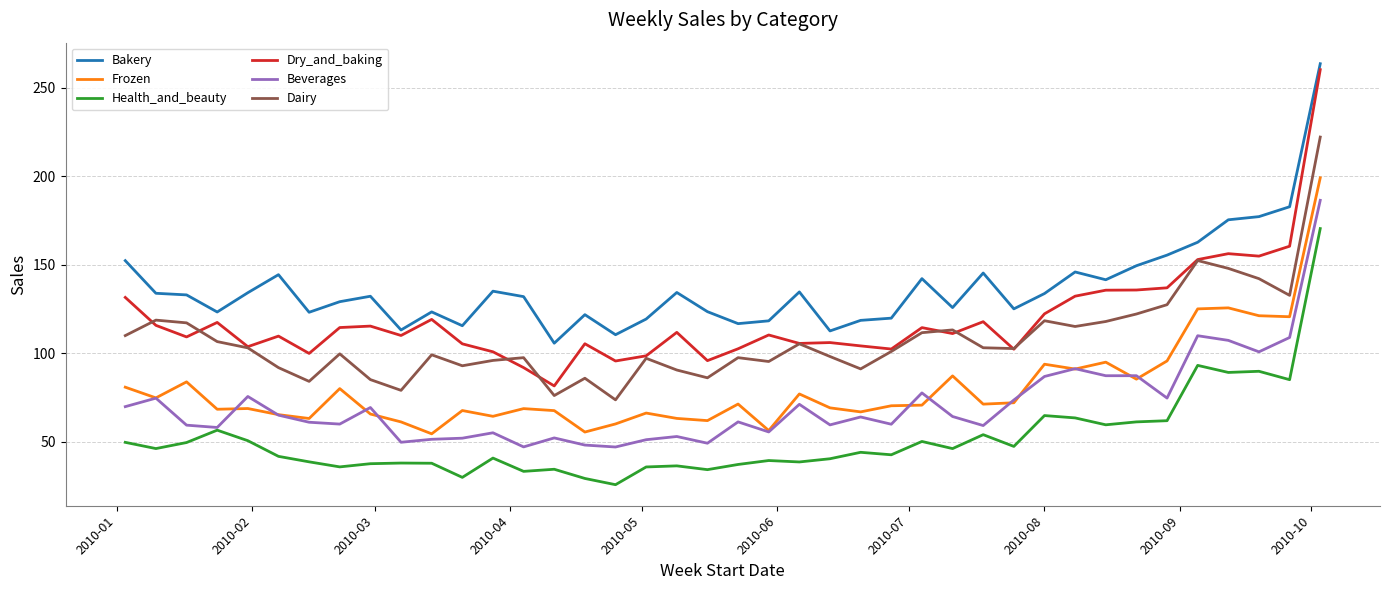

True or false: Beverages and Dairy cross at least once.

False